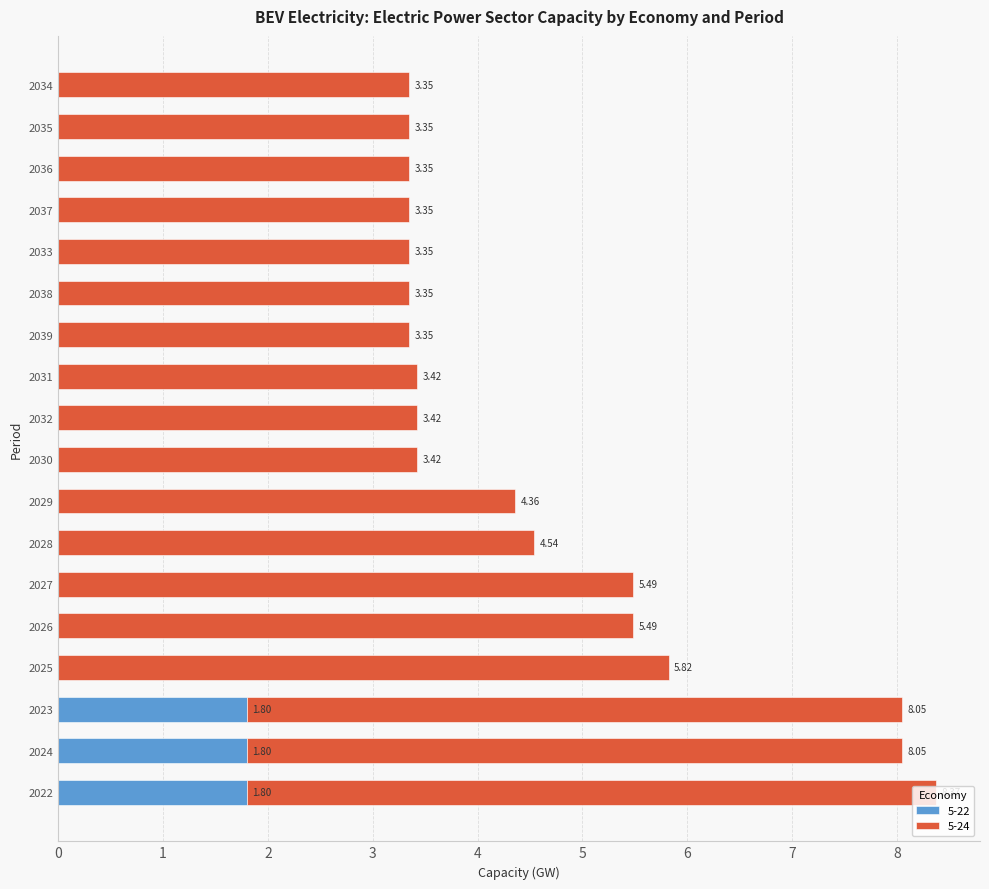

At which category is the sum across all series the highest?

2022